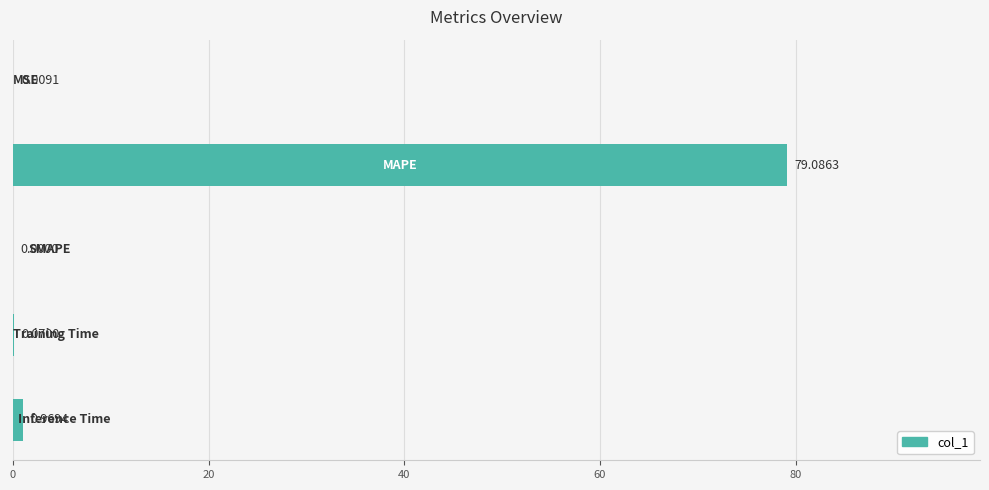

What is the sum of all values?

80.1